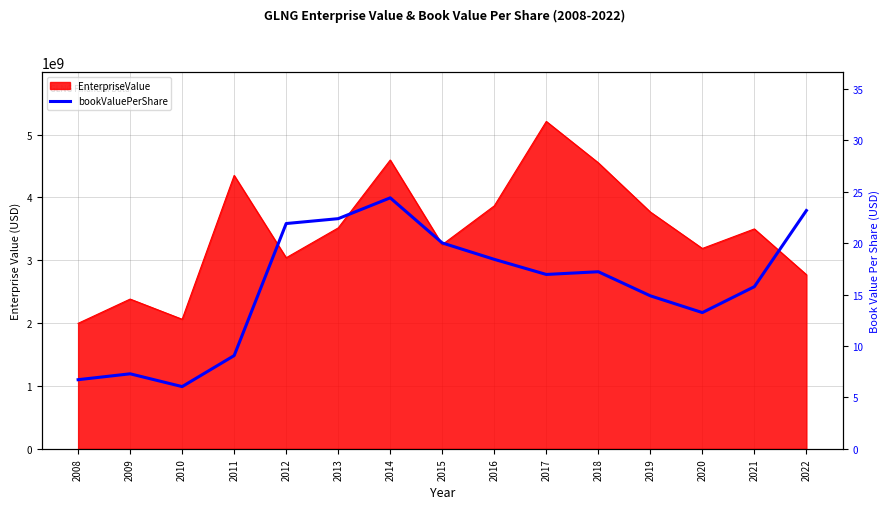

The chart shows a value of 6.7 at 2008. True or false?

True